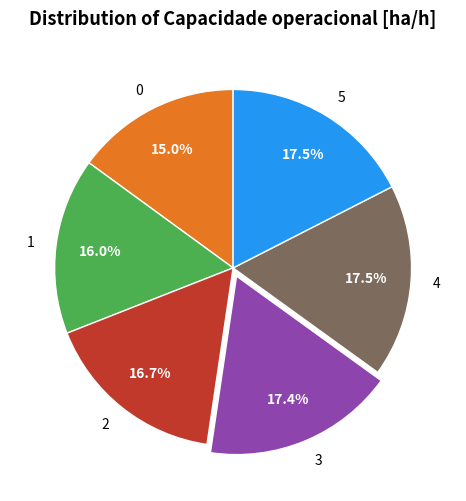

To the nearest percent, what portion does 2 represent?

17%